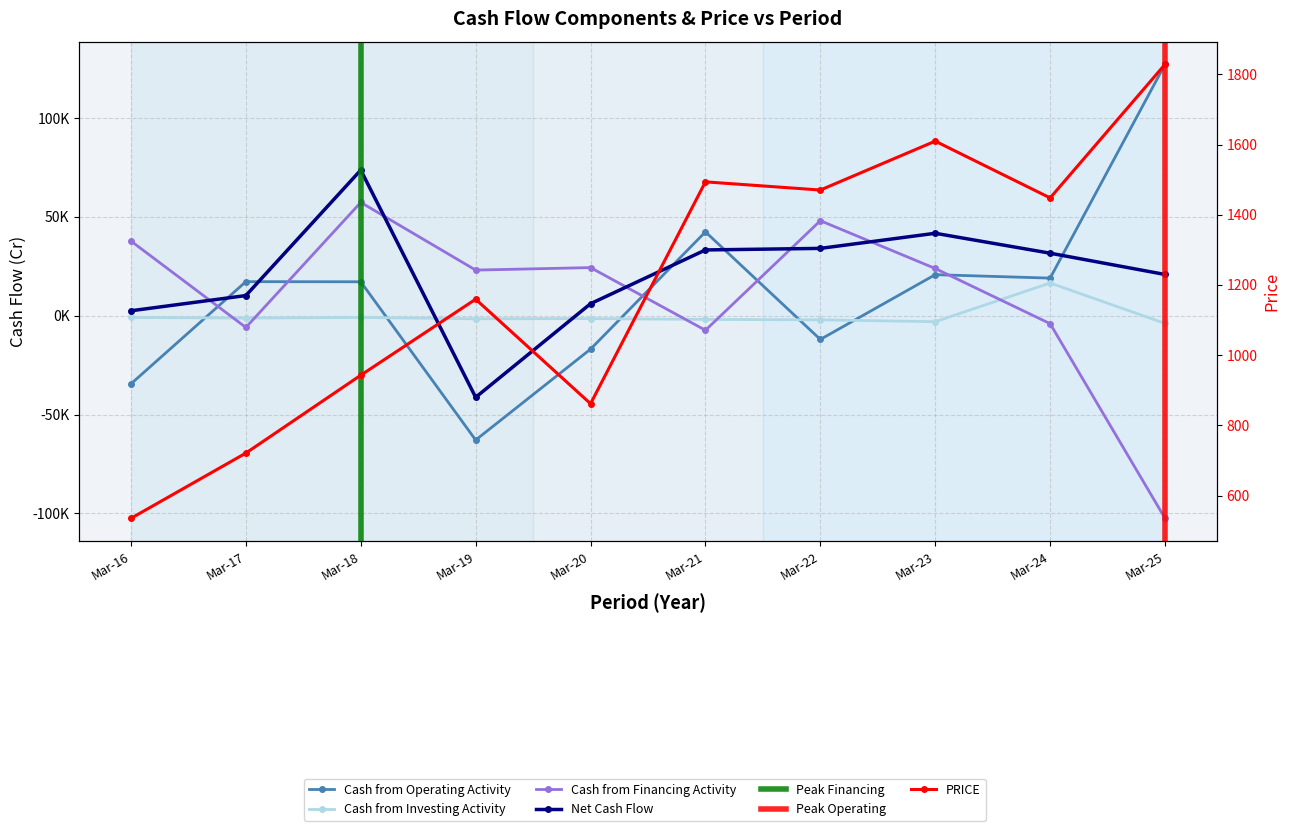

Reading left to right, transcribe all the data shown in this chart.

Cash_from_Operating_Activity: -34435.4	17281.6	17214.4	-62871.5	-16869.1	42476.4	-11959.6	20813.7	19069.3	127241.8
Cash_from_Investing_Activity: -837.3	-1146.4	-841.6	-1503.1	-1402.9	-1822.7	-2051.2	-2992.2	16600.4	-3850.6
Cash_from_Financing_Activity: 37815.1	-5893.0	57377.7	23130.7	24394.5	-7321.4	48124.0	23940.6	-3983.1	-102477.5
Net_Cash_Flow: 2542.5	10242.2	73750.4	-41243.9	6122.5	33332.4	34113.2	41762.1	31686.7	20913.7
PRICE: 535.6	721.3	943.0	1159.5	861.9	1493.7	1470.3	1609.5	1447.9	1828.2